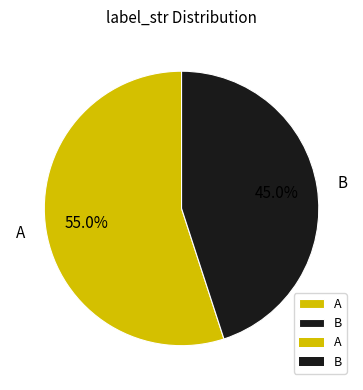

Which slice represents more than half of the pie?

A